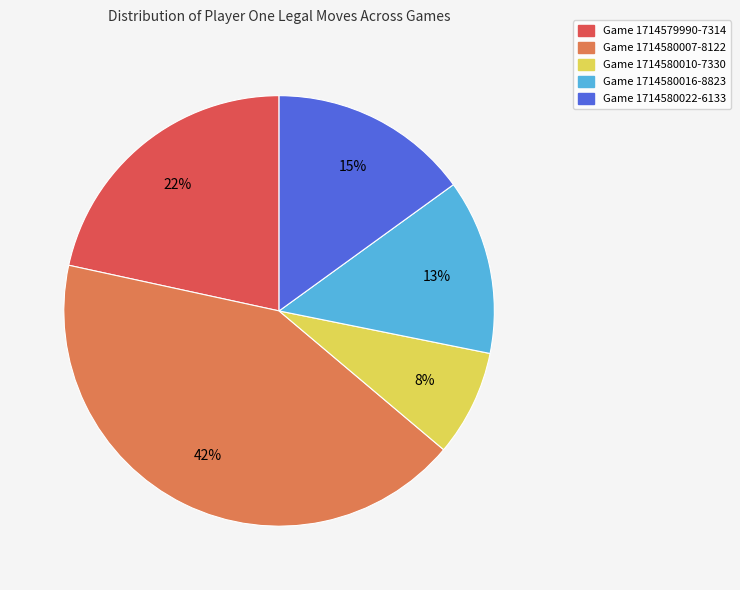

How many segments does this pie chart have?

5